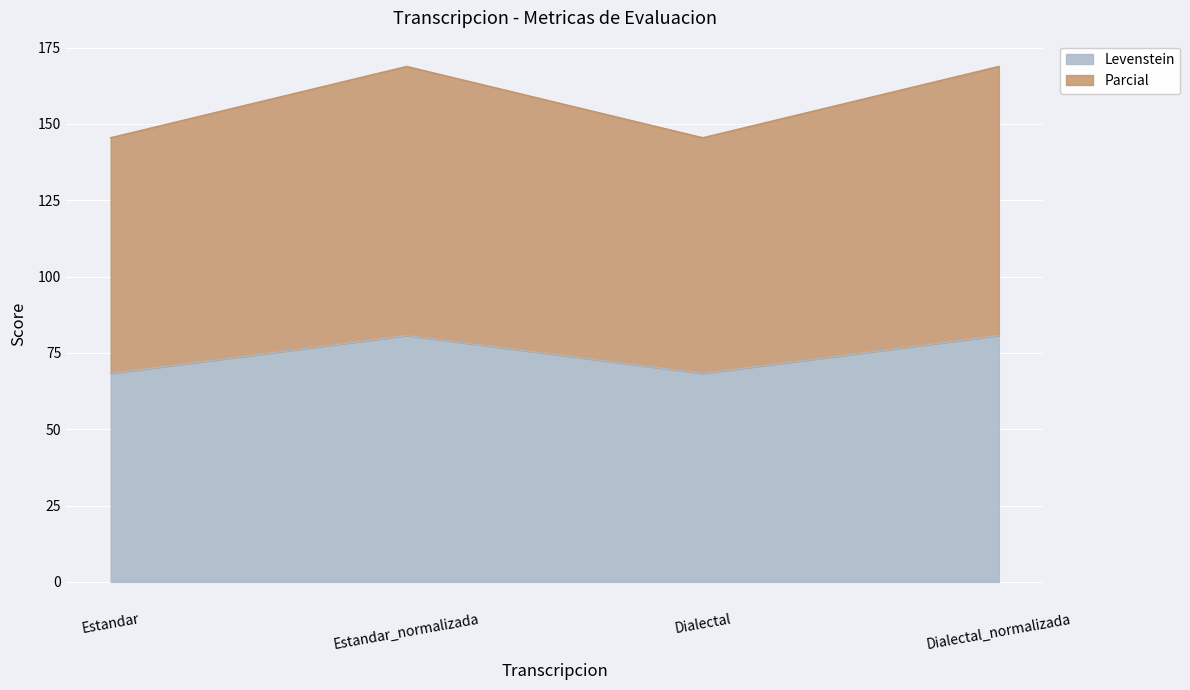

How many lines are shown in the chart?

2